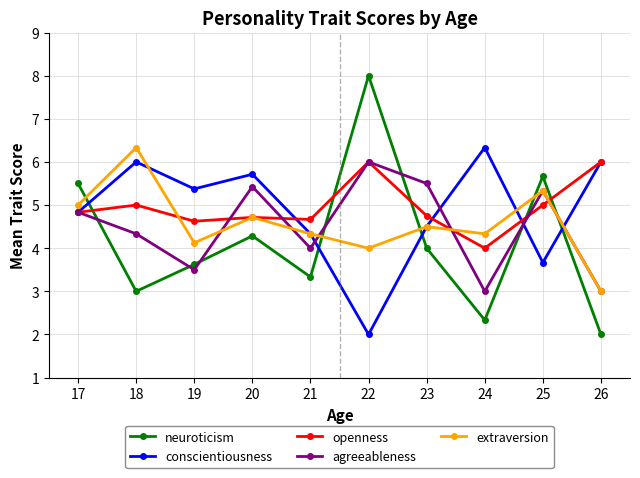

The value of neuroticism at 17 is 5.5. True or false?

True